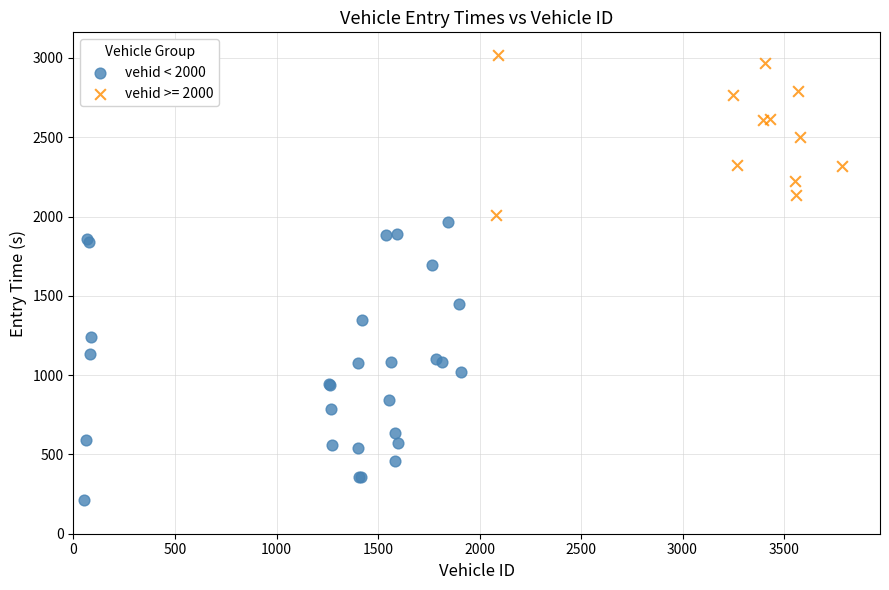

Which series has the widest spread of Y values?

vehid < 2000